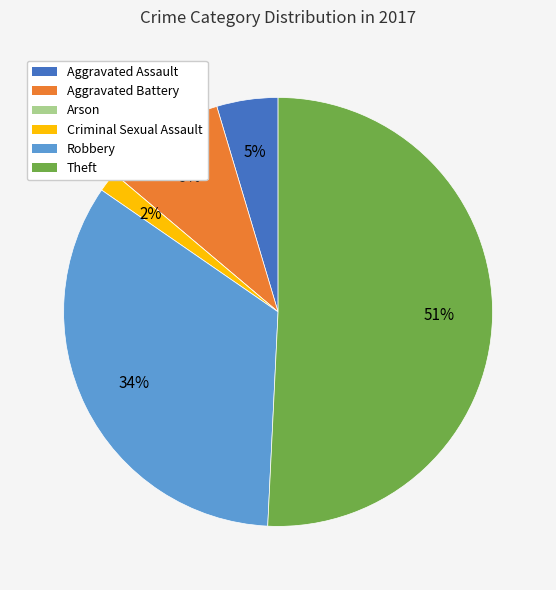

Combined, do Robbery and Aggravated Assault account for over 50%?

No